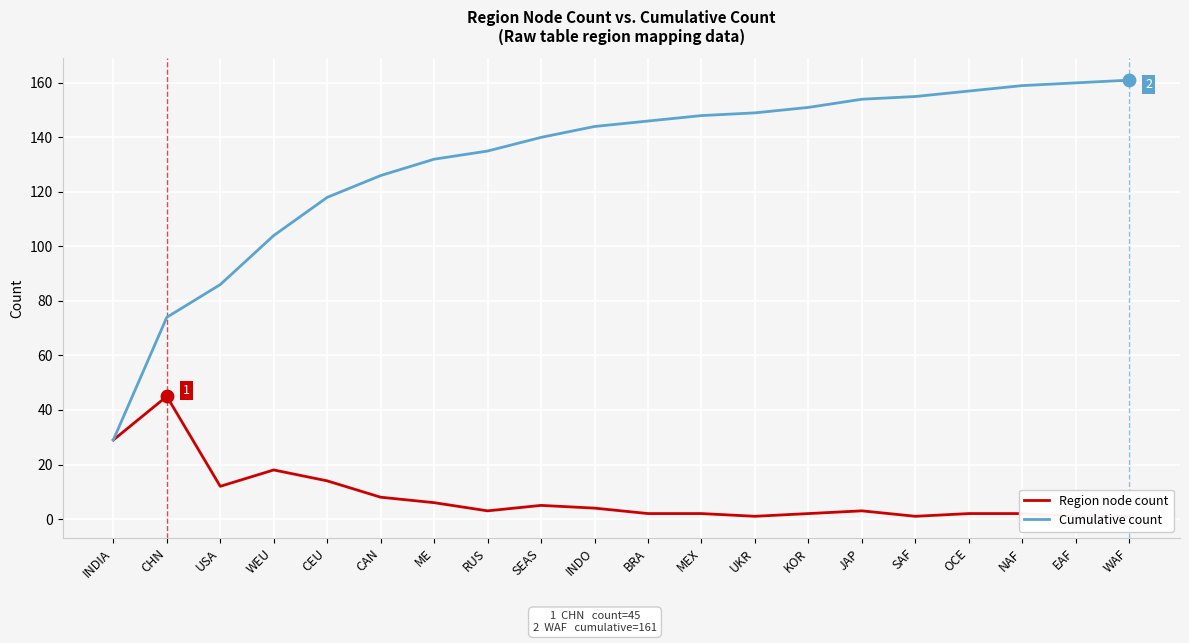

What is the total value across all series at SEAS?

145